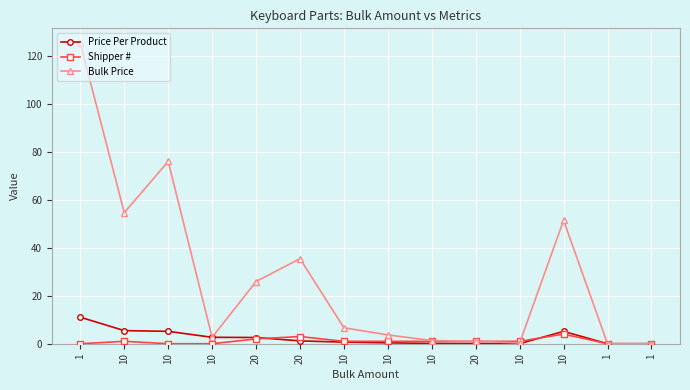

How many categories are shown in the chart?

14